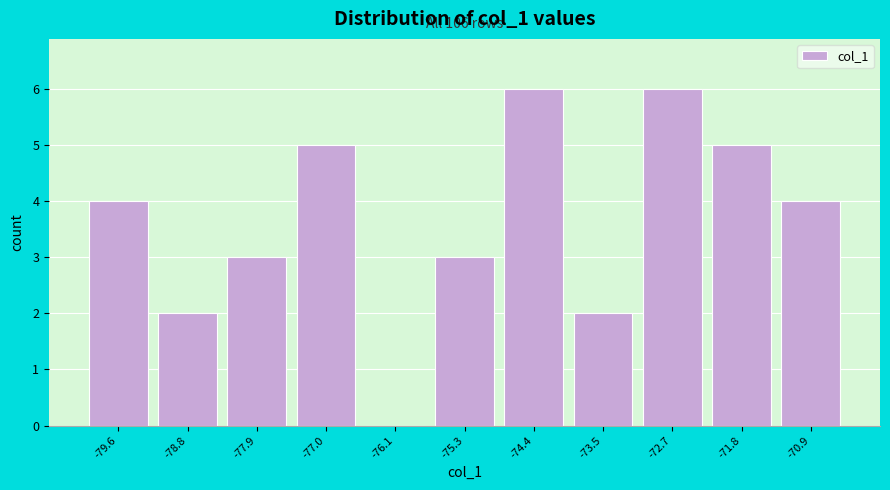

Reading left to right, list all the values displayed in this chart.

-79.6=4	-78.8=2	-77.9=3	-77.0=5	-76.1=0	-75.3=3	-74.4=6	-73.5=2	-72.7=6	-71.8=5	-70.9=4